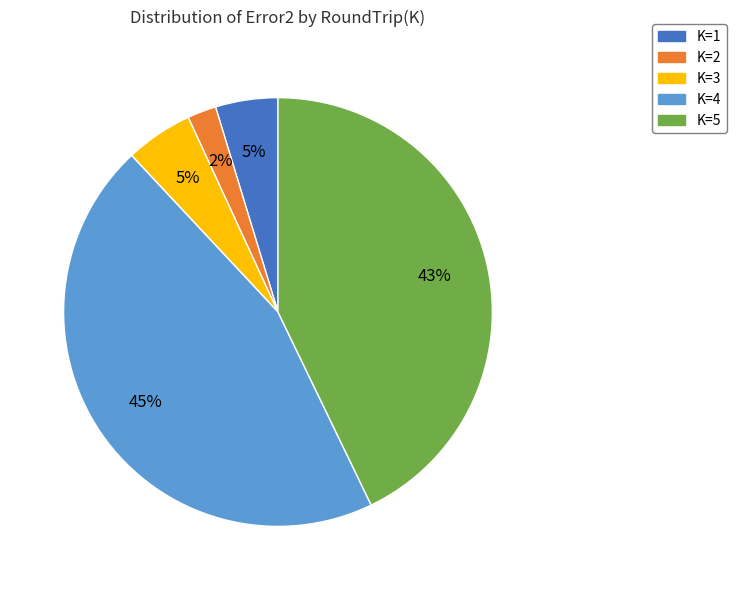

To the nearest percent, what portion does K=1 represent?

5%